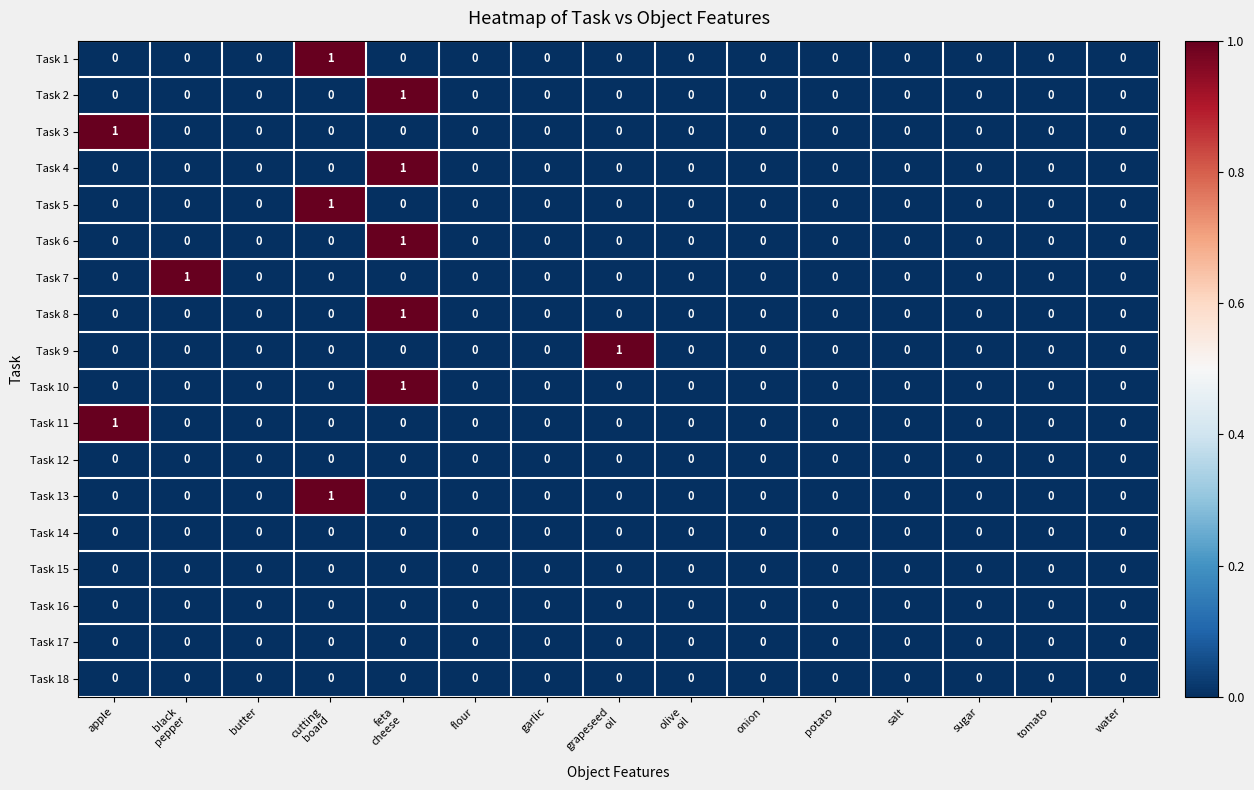

How many Task 11 values are between 0 and 1?

15